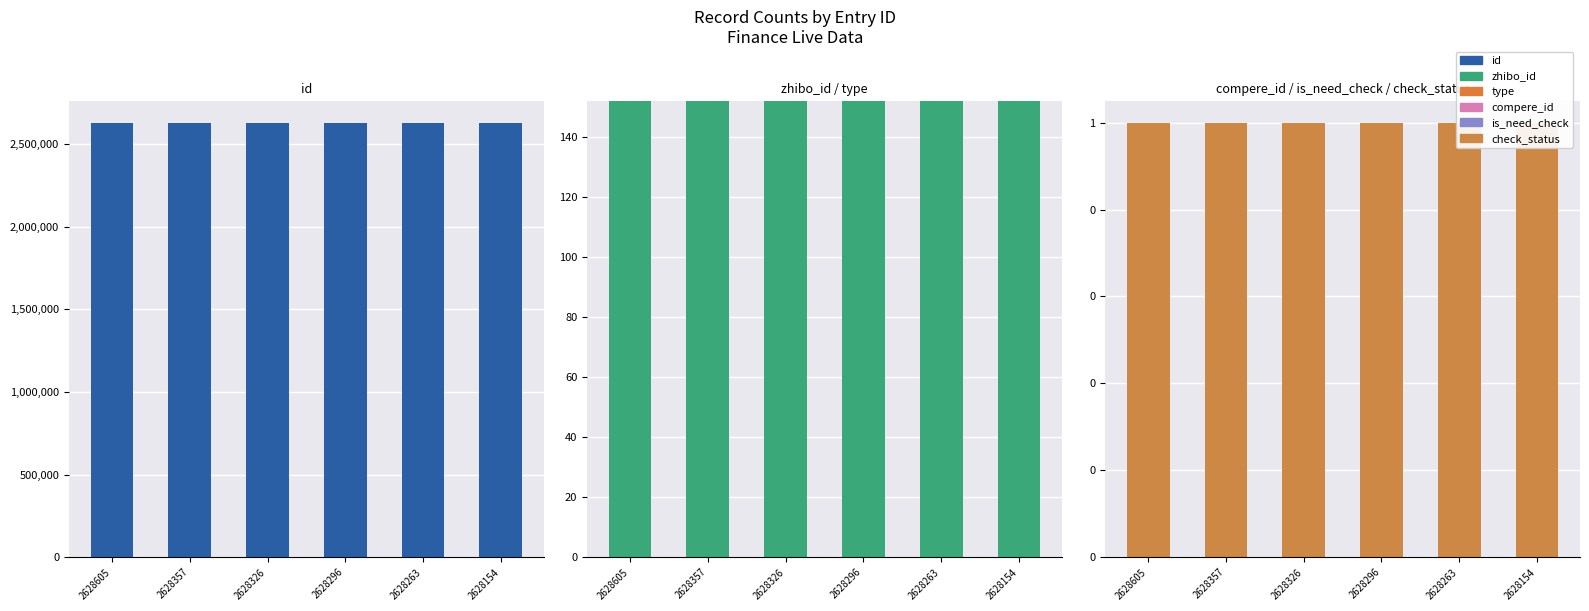

The id series shows 2628263 at 2628263. True or false?

True